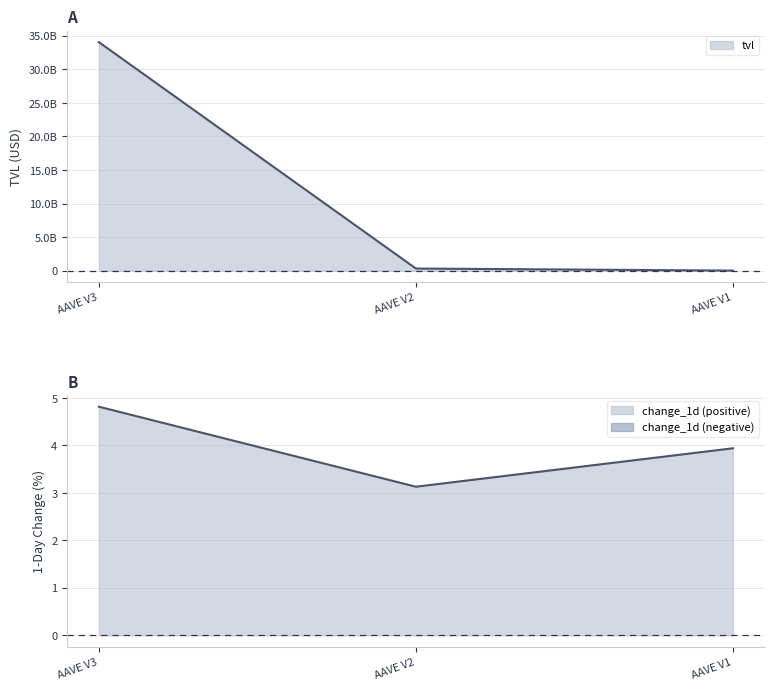

Reading right to left, extract all data points from this chart.

tvl: 13847917.5	321686186.3	34053495936.5
change_1d: 3.9	3.1	4.8